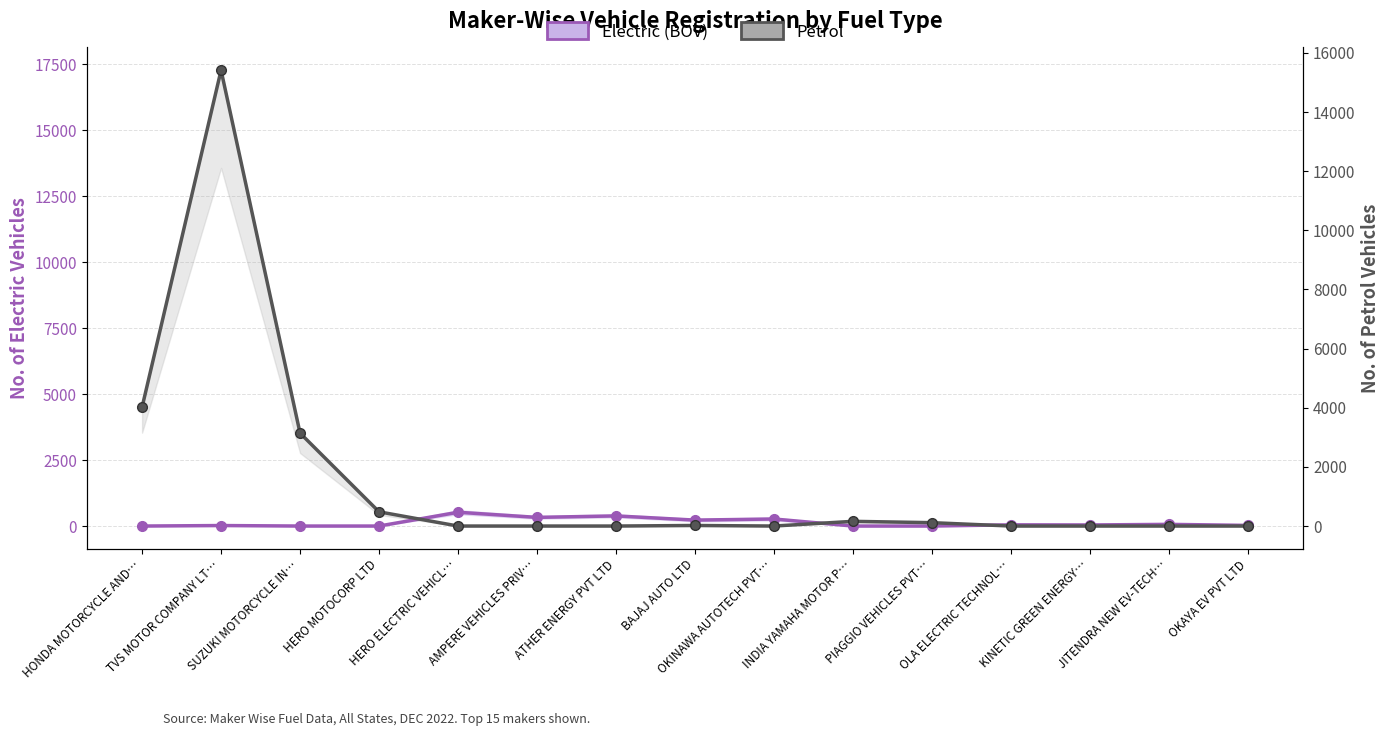

How many lines are shown in the chart?

2